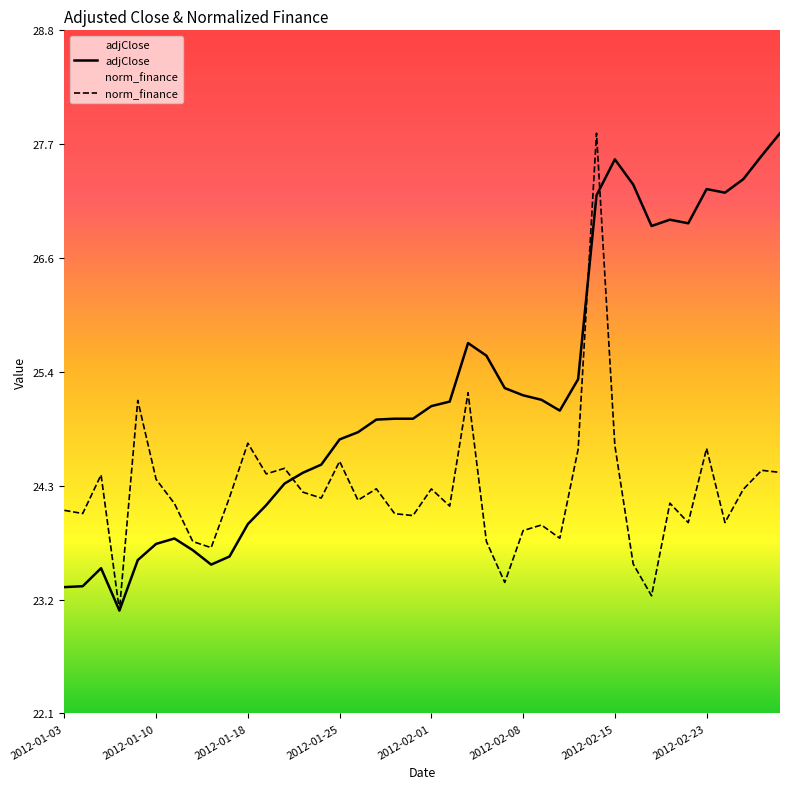

Is the value of adjClose at 13 greater than the value of norm_finance at 21?

Yes